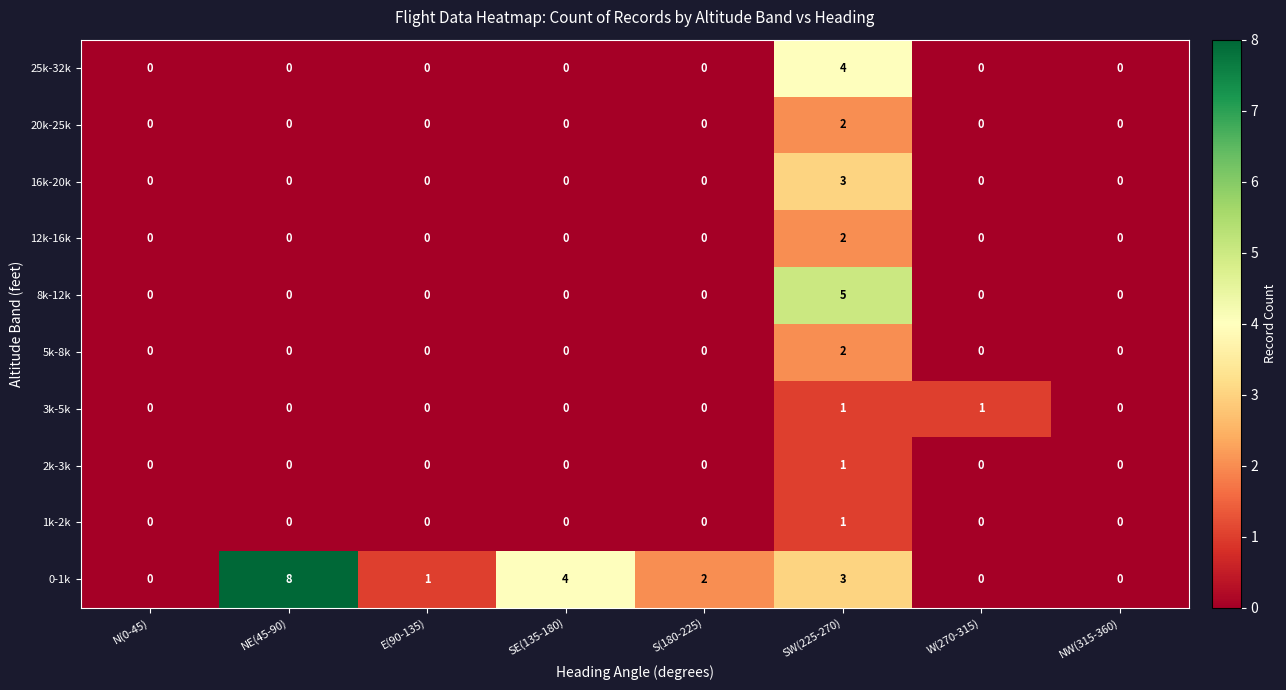

What is the maximum value shown in the chart?

8